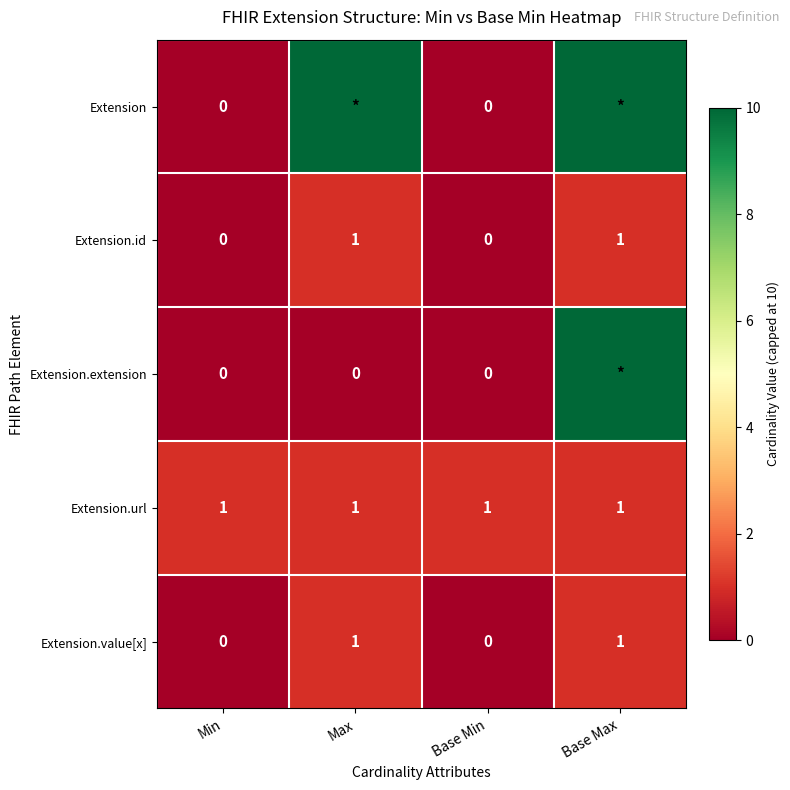

How many Extension.value[x] values are between 0 and 1?

4